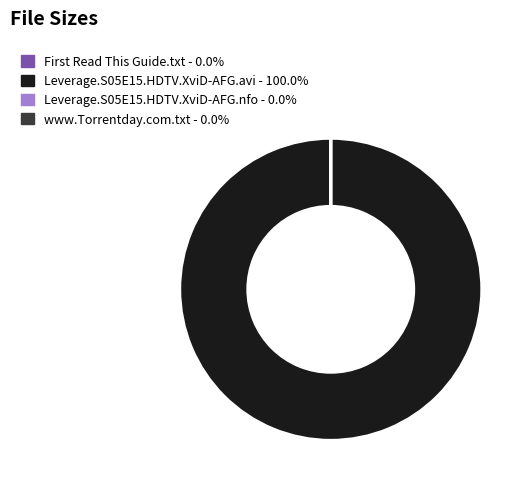

Does any single category account for the majority?

Yes